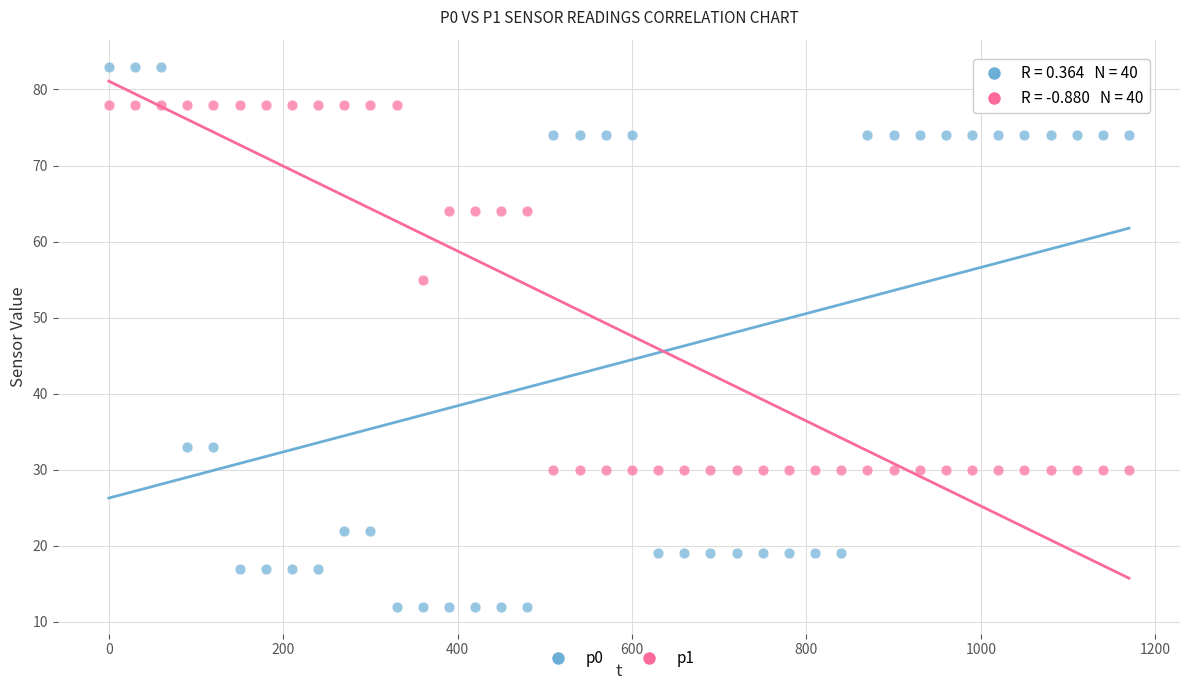

Which series reaches the minimum Y coordinate?

p0